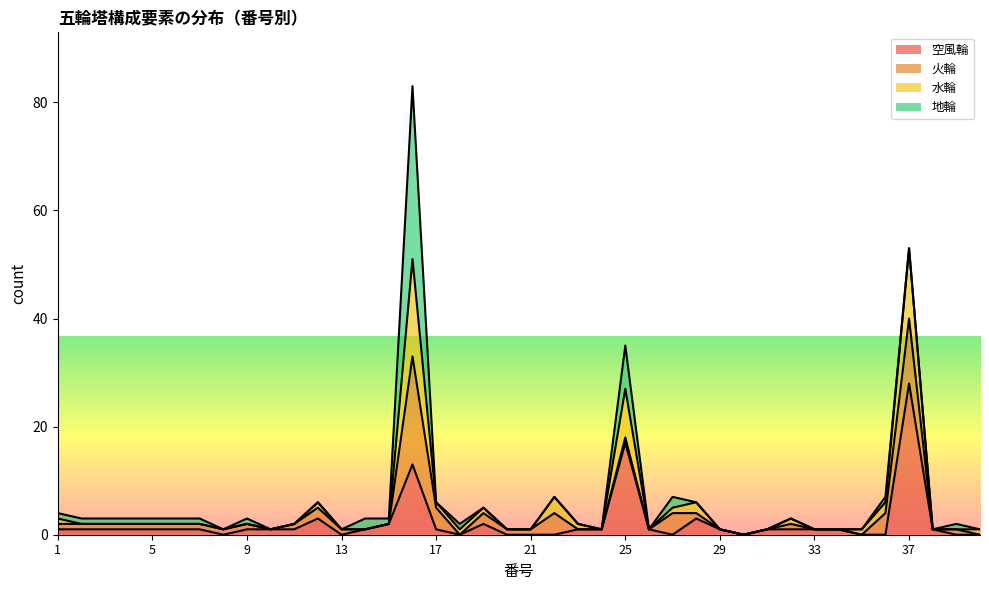

At which label does 空風輪 reach its peak?

37